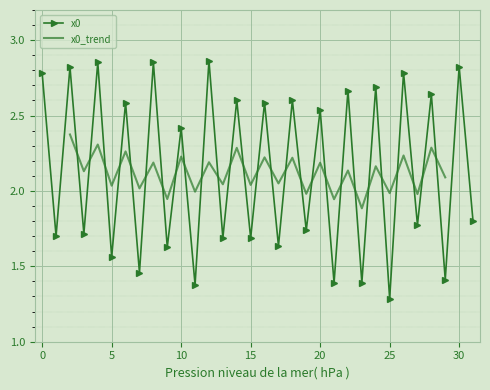

Reading left to right, list all the values displayed in this chart.

2.8	1.7	2.8	1.7	2.9	1.6	2.6	1.5	2.9	1.6	2.4	1.4	2.9	1.7	2.6	1.7	2.6	1.6	2.6	1.7	2.5	1.4	2.7	1.4	2.7	1.3	2.8	1.8	2.6	1.4	2.8	1.8